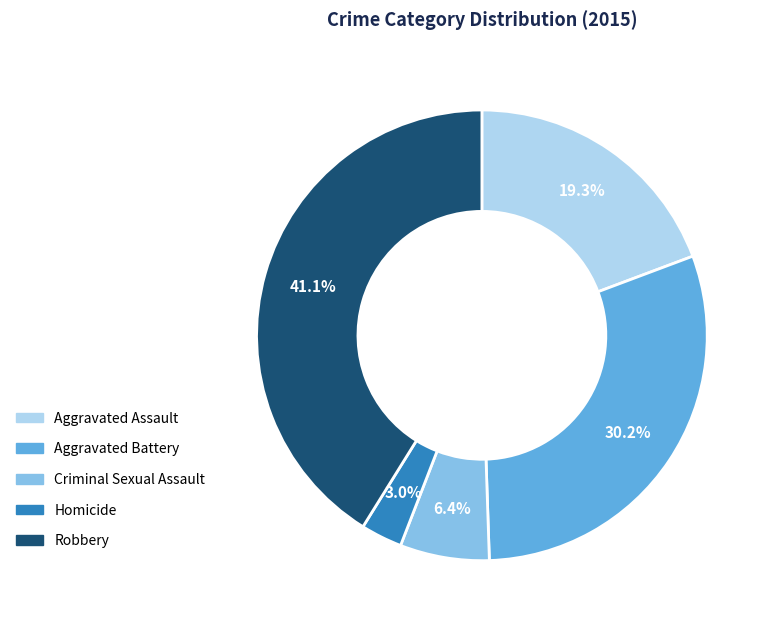

Is there any slice that represents more than half of the pie?

No